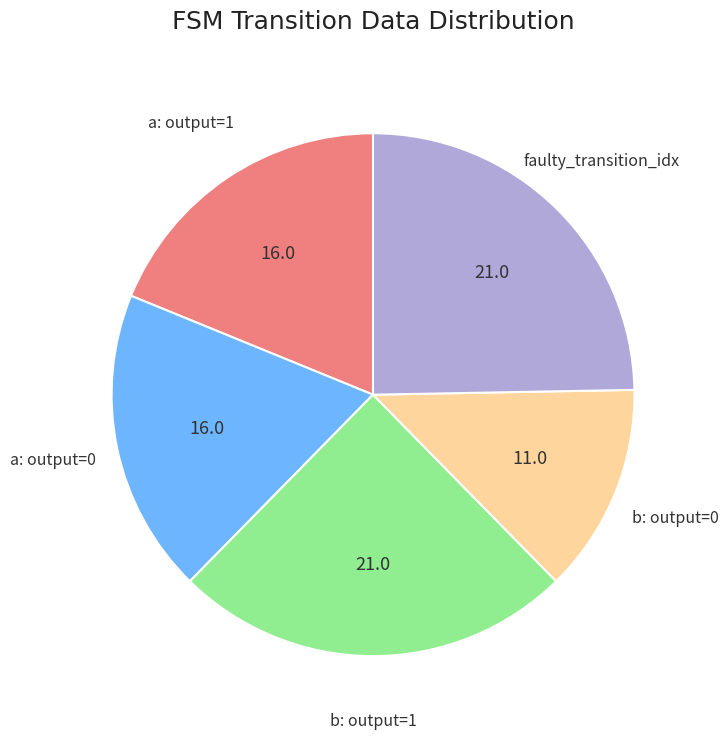

Do a: output=0 and a: output=1 together represent more than half of the pie?

No